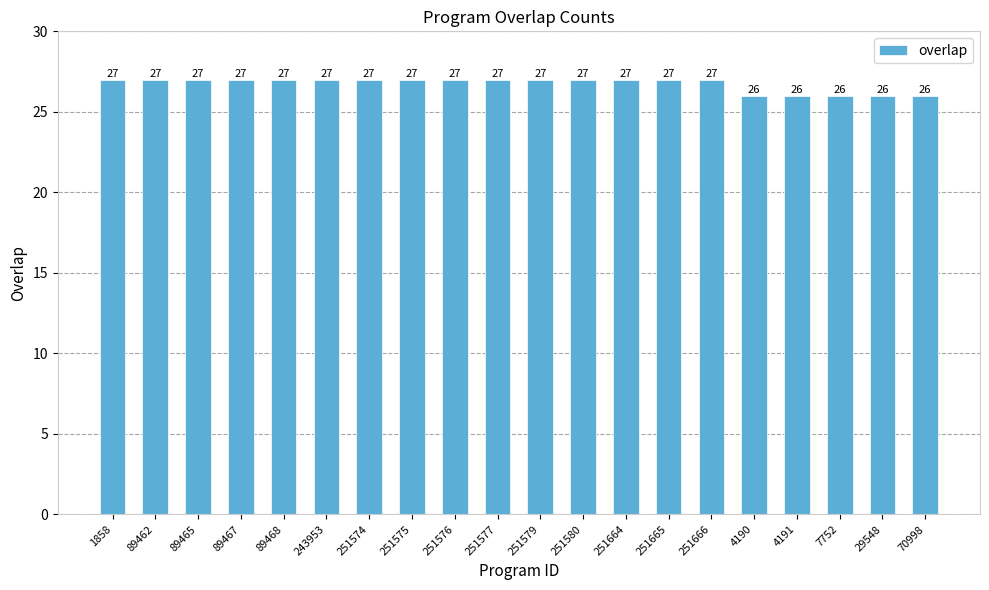

Reading left to right, what are all the values shown in this chart?

1858=27	89462=27	89465=27	89467=27	89468=27	243953=27	251574=27	251575=27	251576=27	251577=27	251579=27	251580=27	251664=27	251665=27	251666=27	4190=26	4191=26	7752=26	29548=26	70998=26